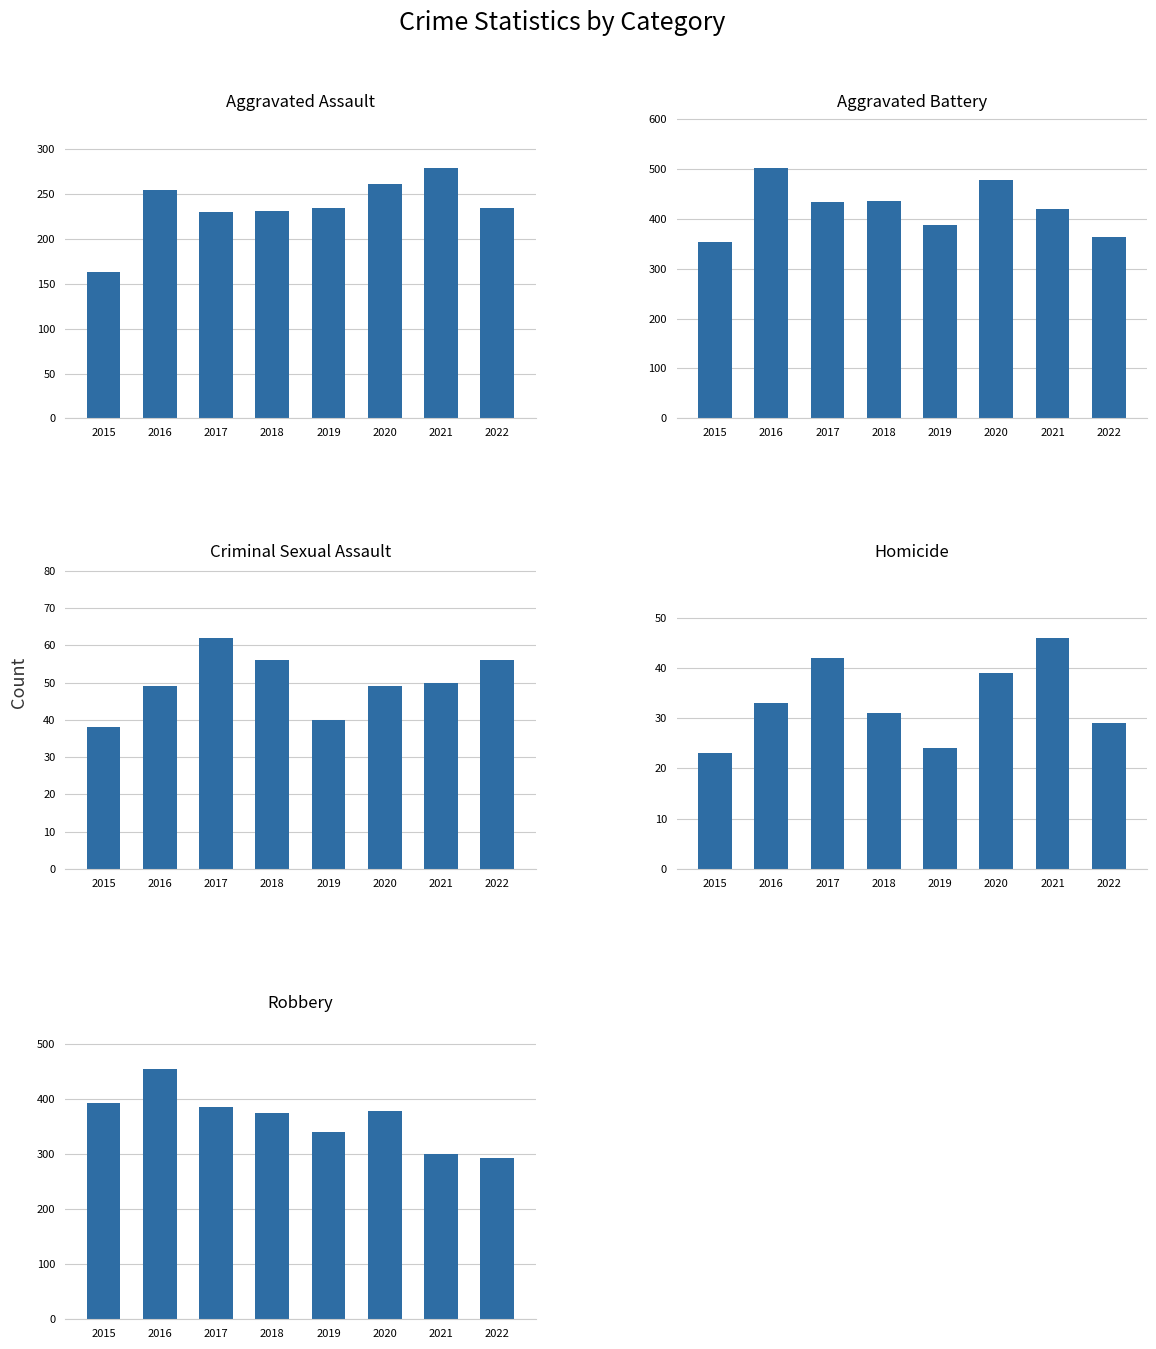

True or false: Robbery has a value of 340 at 2019.

True